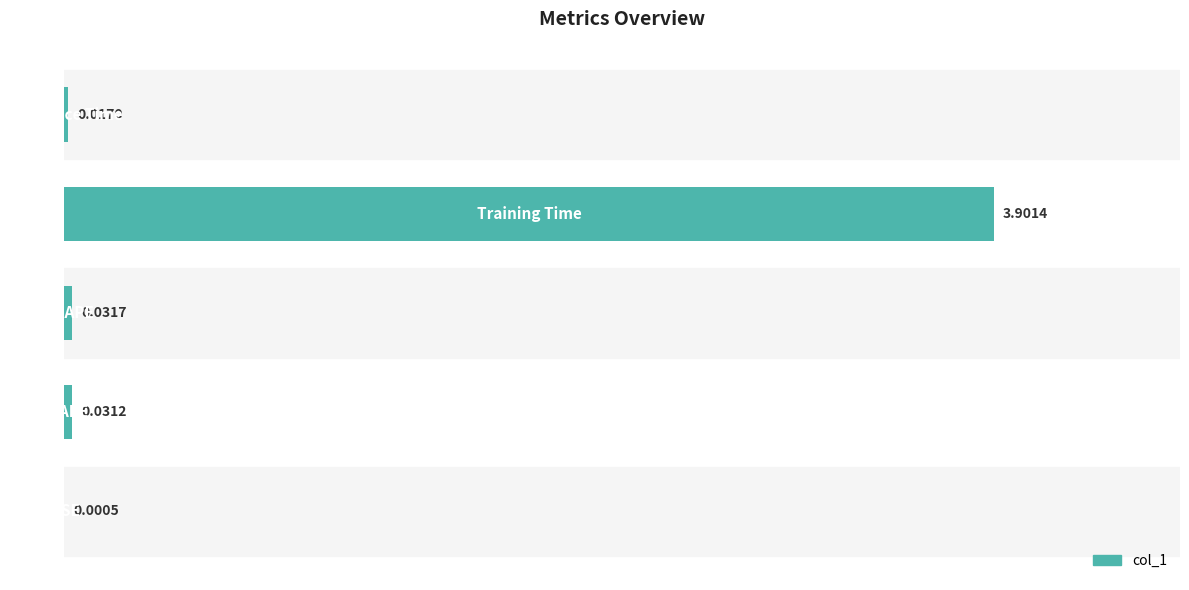

What is the sum of all values?

4.0